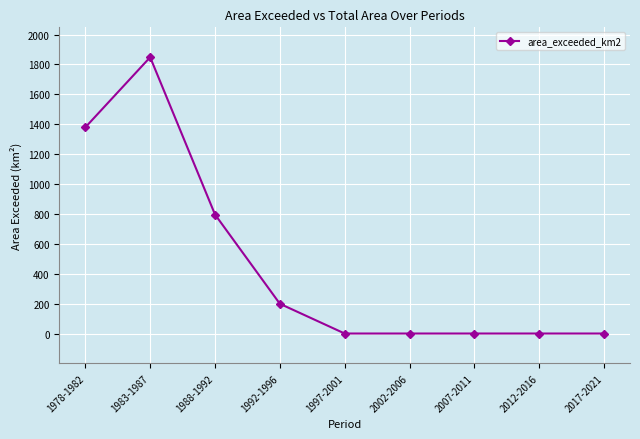

What is the maximum value shown in the chart?

1848